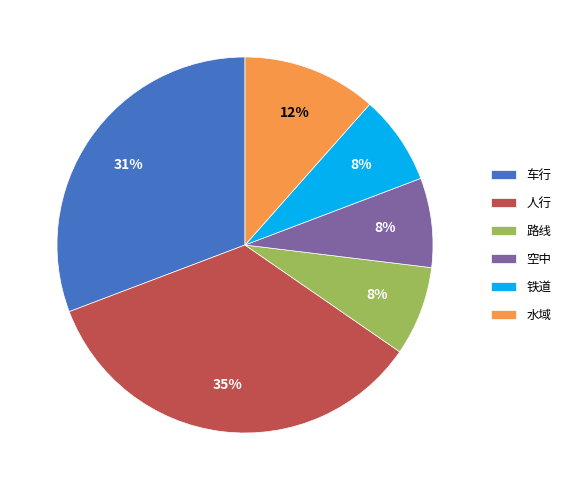

Between 车行 and 空中, which is larger?

车行